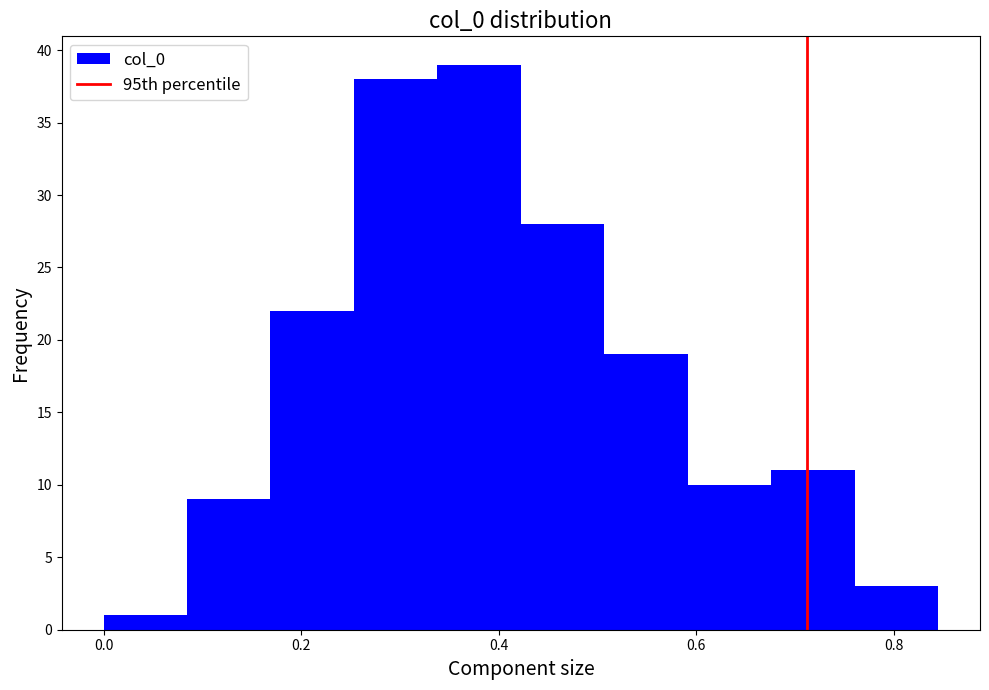

Which range on the x-axis has the tallest bar?

0.34 to 0.42